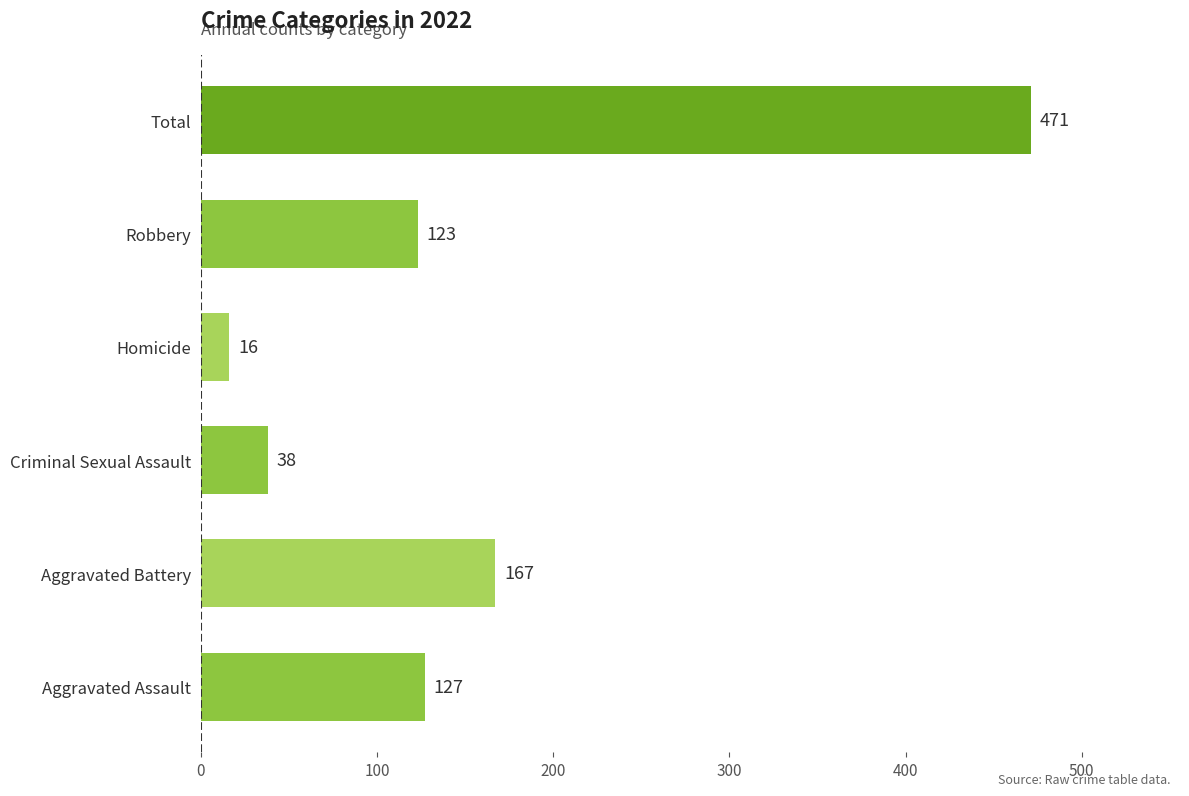

What is the ratio of the value at Criminal Sexual Assault to the value at Aggravated Assault?

0.3